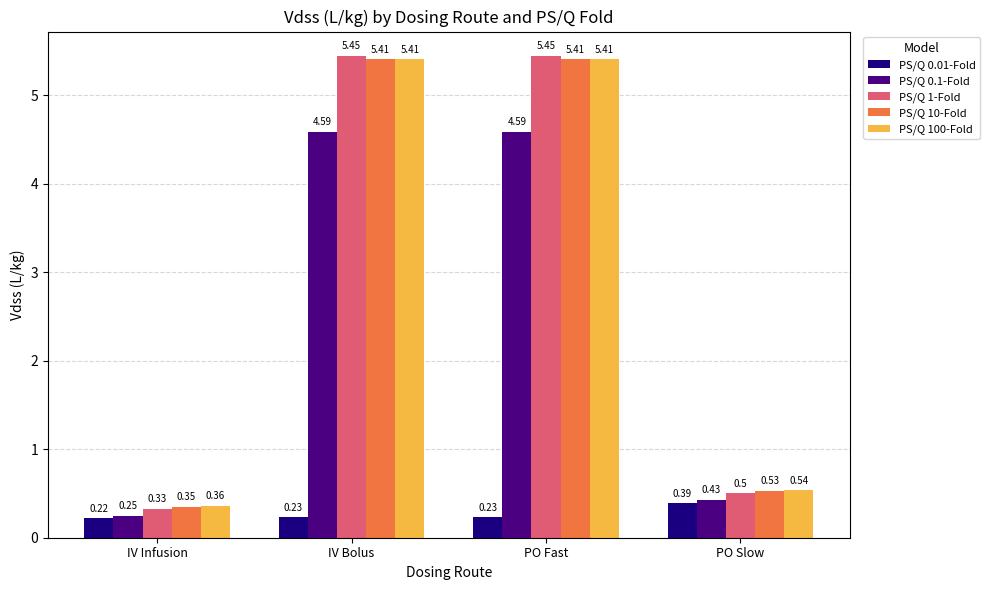

At IV Infusion, list the series in order from largest to smallest.

PS/Q 100-Fold, PS/Q 10-Fold, PS/Q 1-Fold, PS/Q 0.1-Fold, PS/Q 0.01-Fold